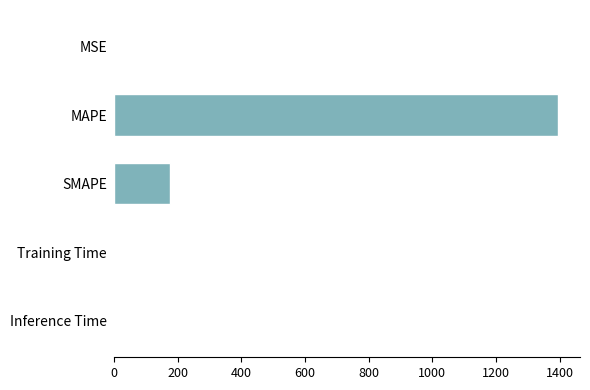

The value at MAPE is 924.7. True or false?

False